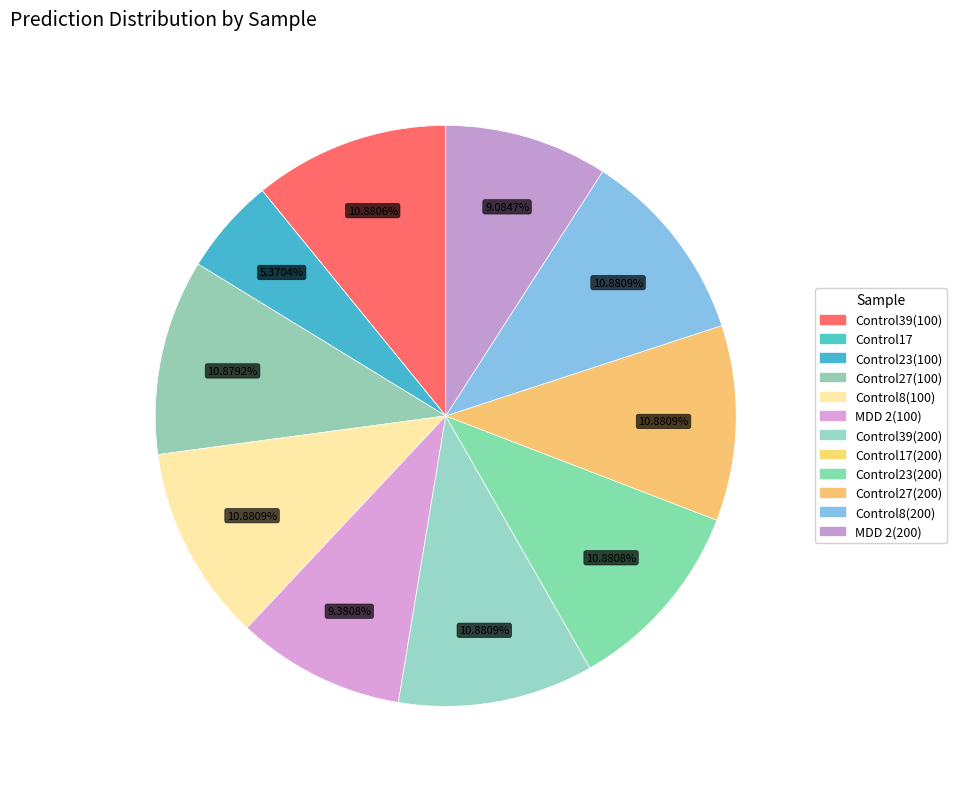

How many slices are in this pie chart?

12